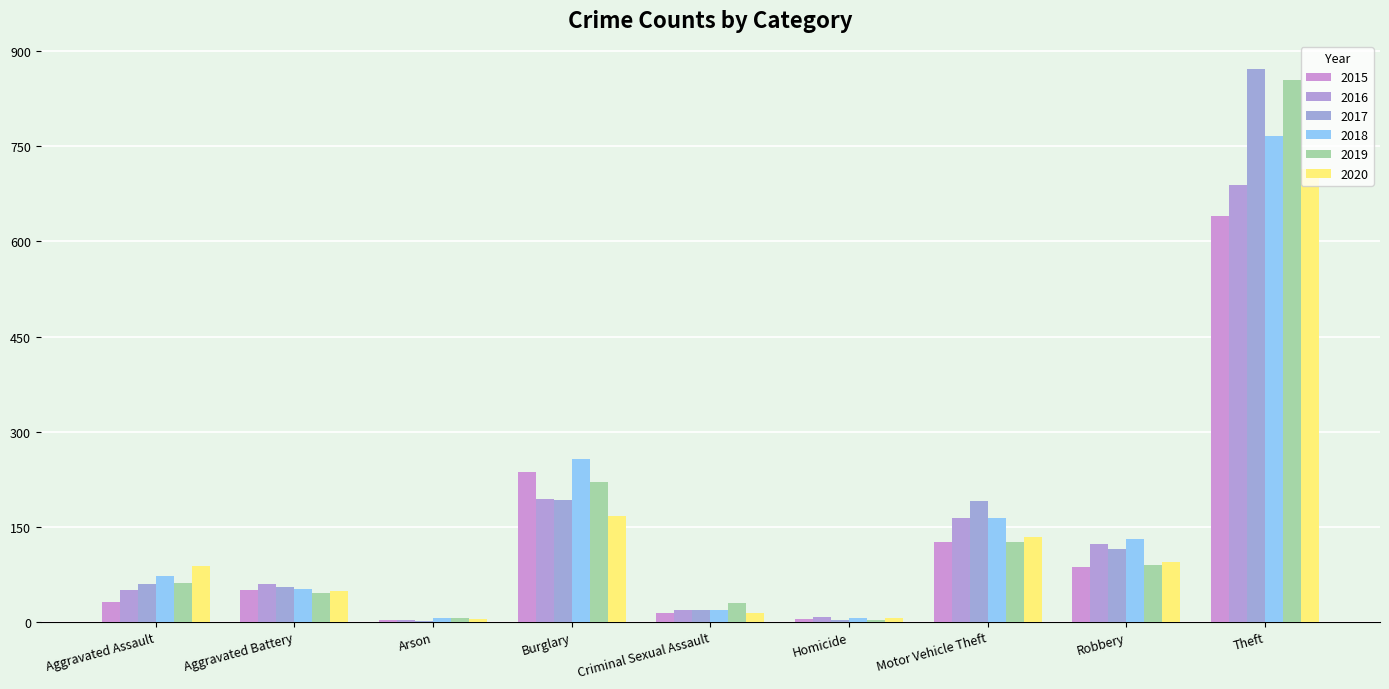

What is the difference between the maximum and minimum values in the 2017 series?

872